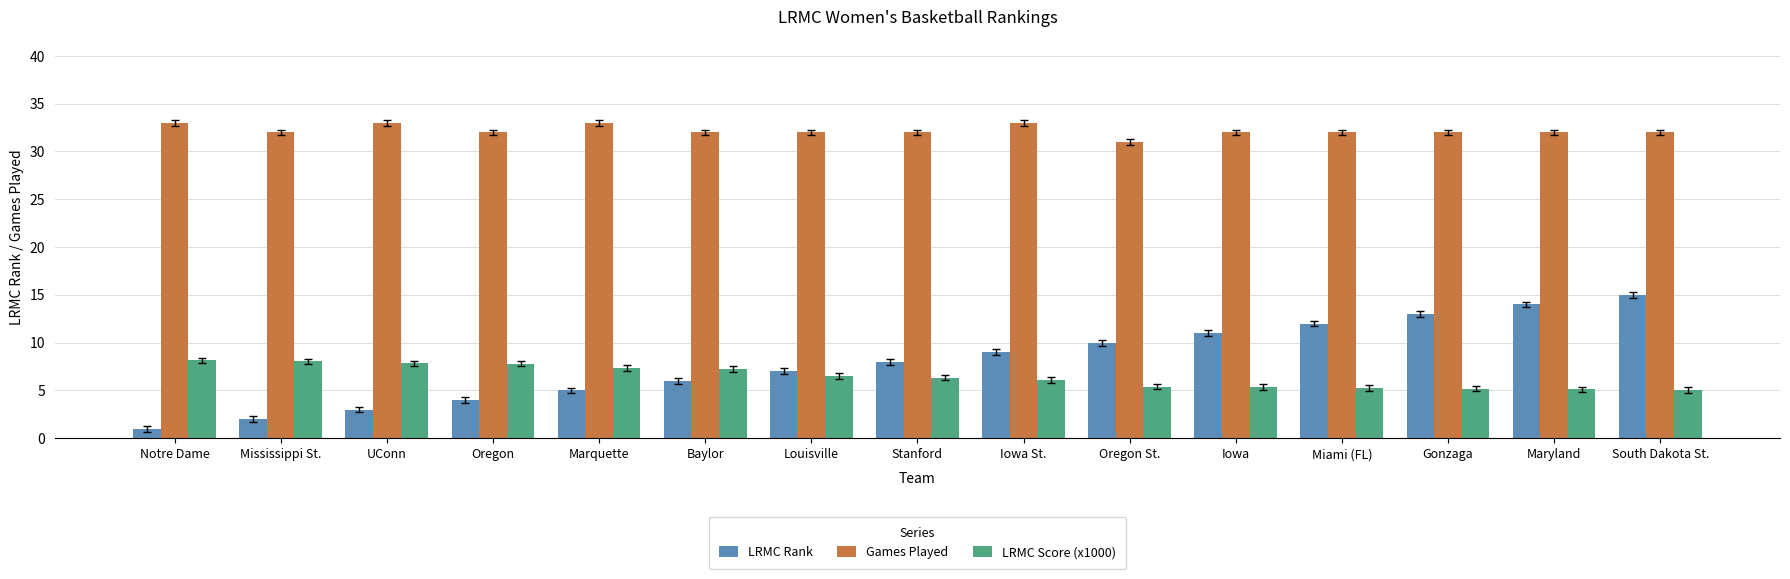

What is the sum of all LRMC Score (x1000) values?

96.8